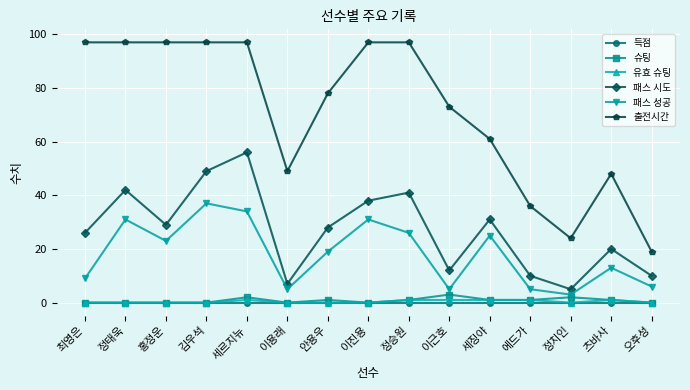

True or false: 패스 시도 has more than 0 points higher than both neighbors.

True